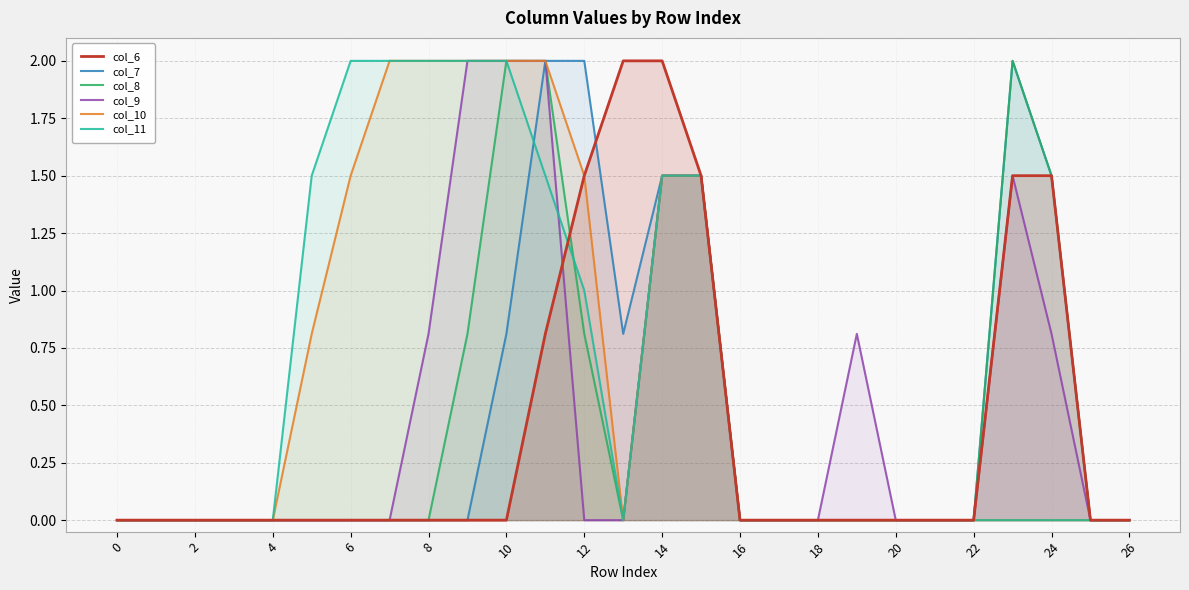

What is the sum of the col_9 values at 21 and 24?

0.8